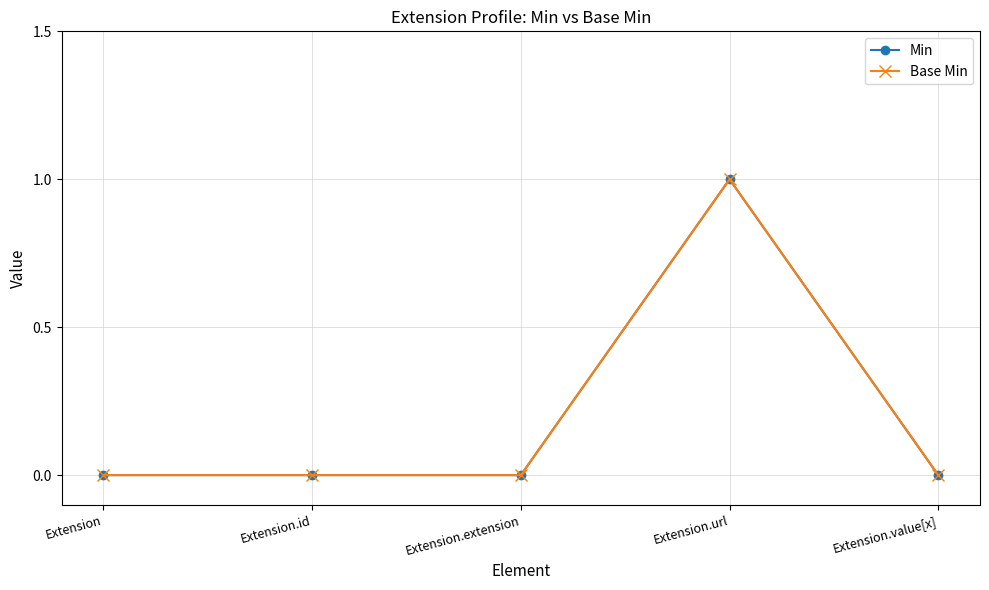

Is this an area chart (filled region under the line)?

No